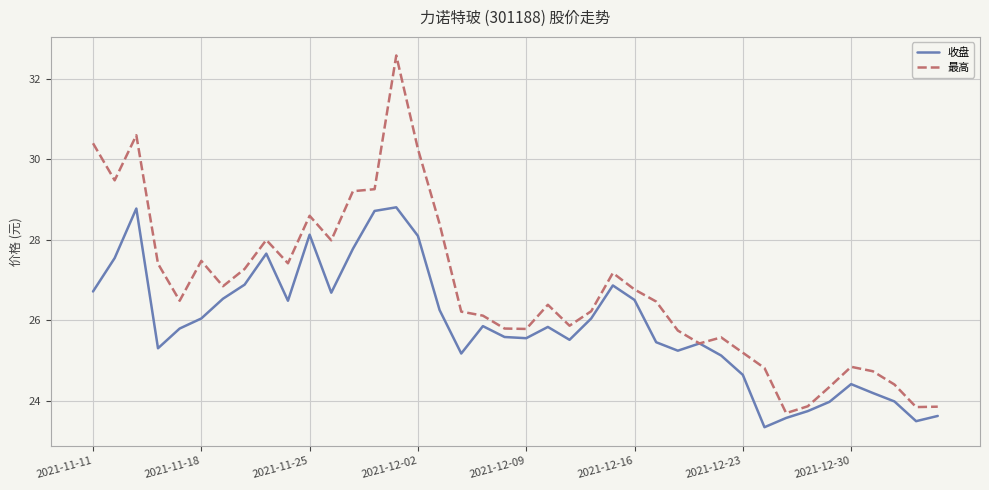

Which series has the widest spread of values?

最高